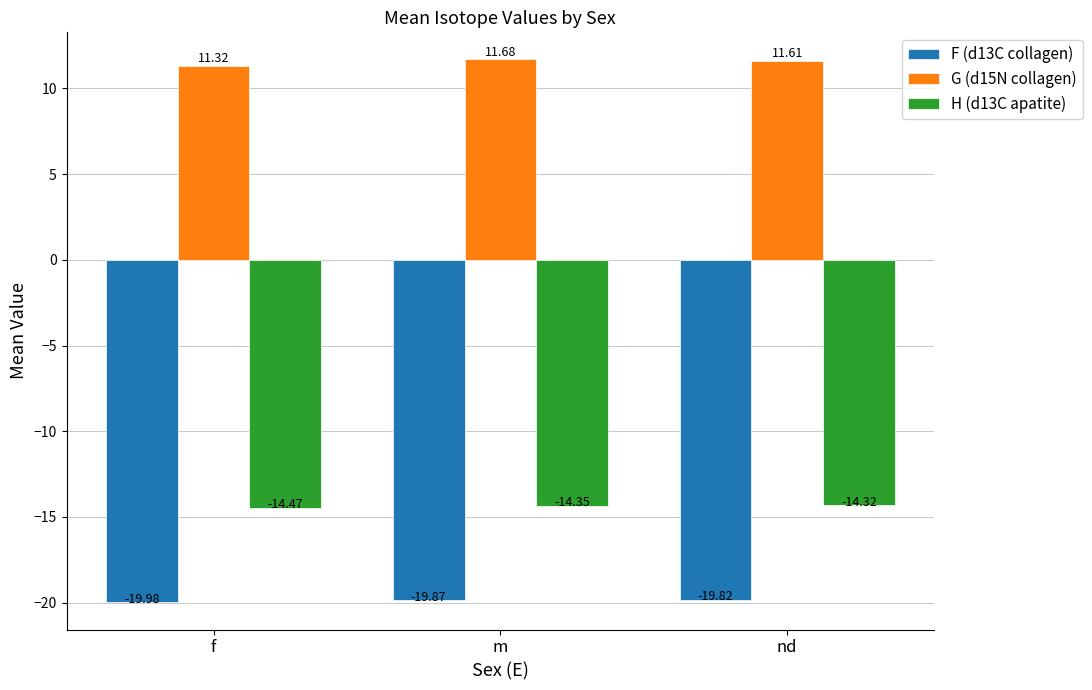

Which series changed the most between f and nd?

G (d15N collagen)